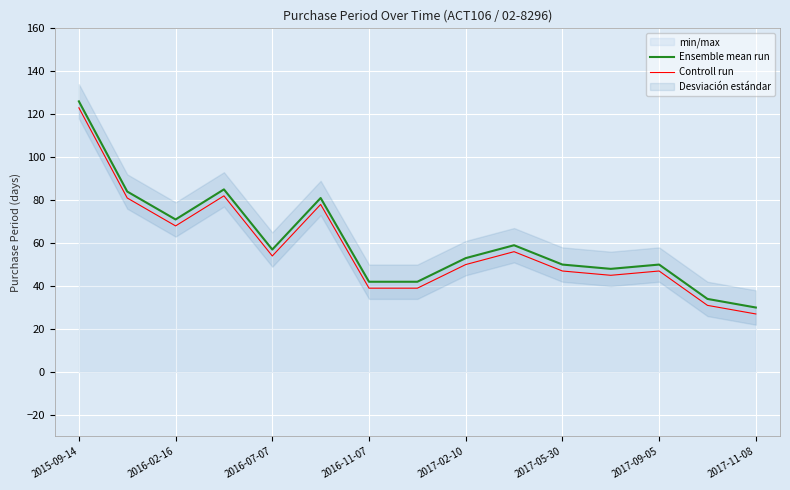

Which category has the highest value in the Ensemble mean run series?

2015-09-14